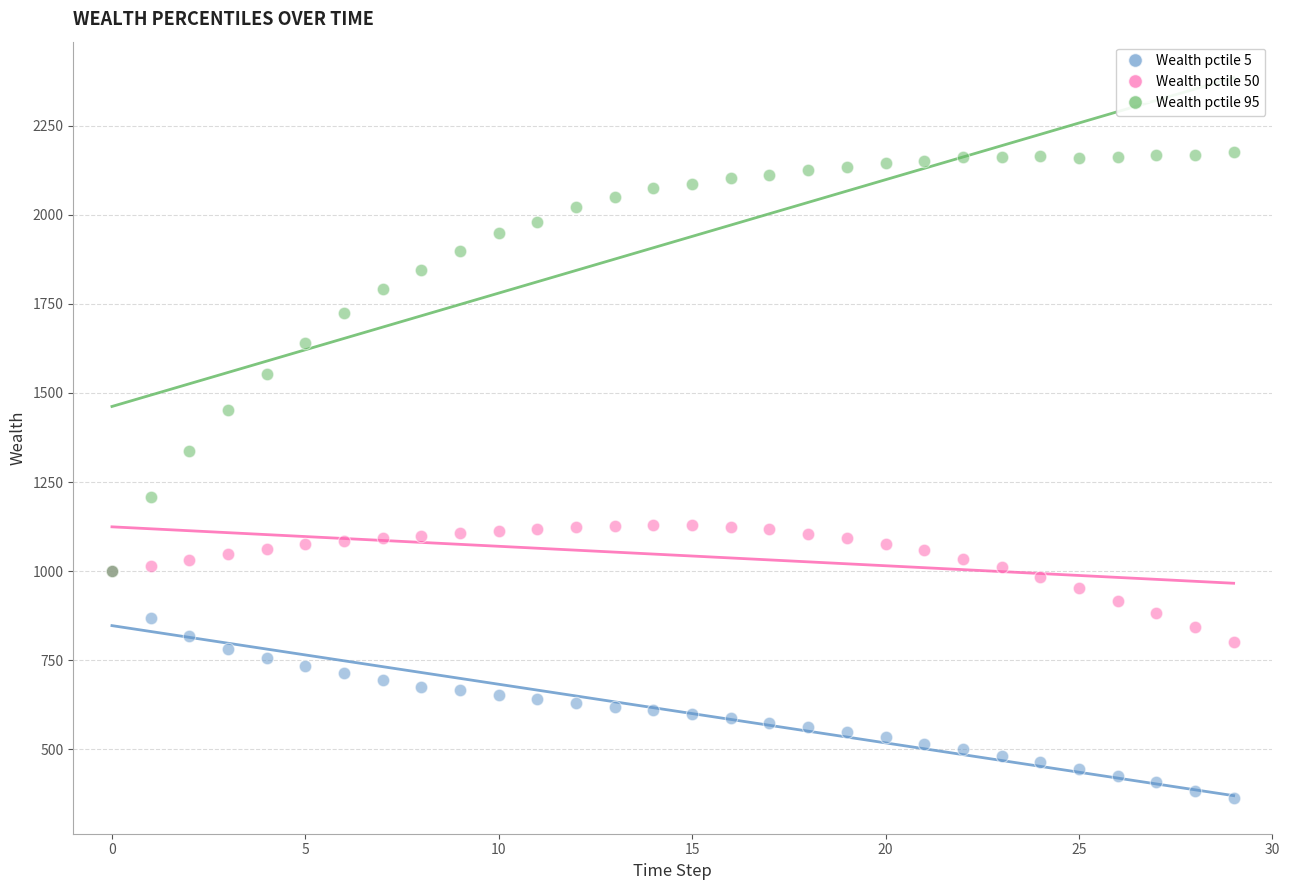

Which series reaches the maximum Y coordinate?

Wealth pctile 95